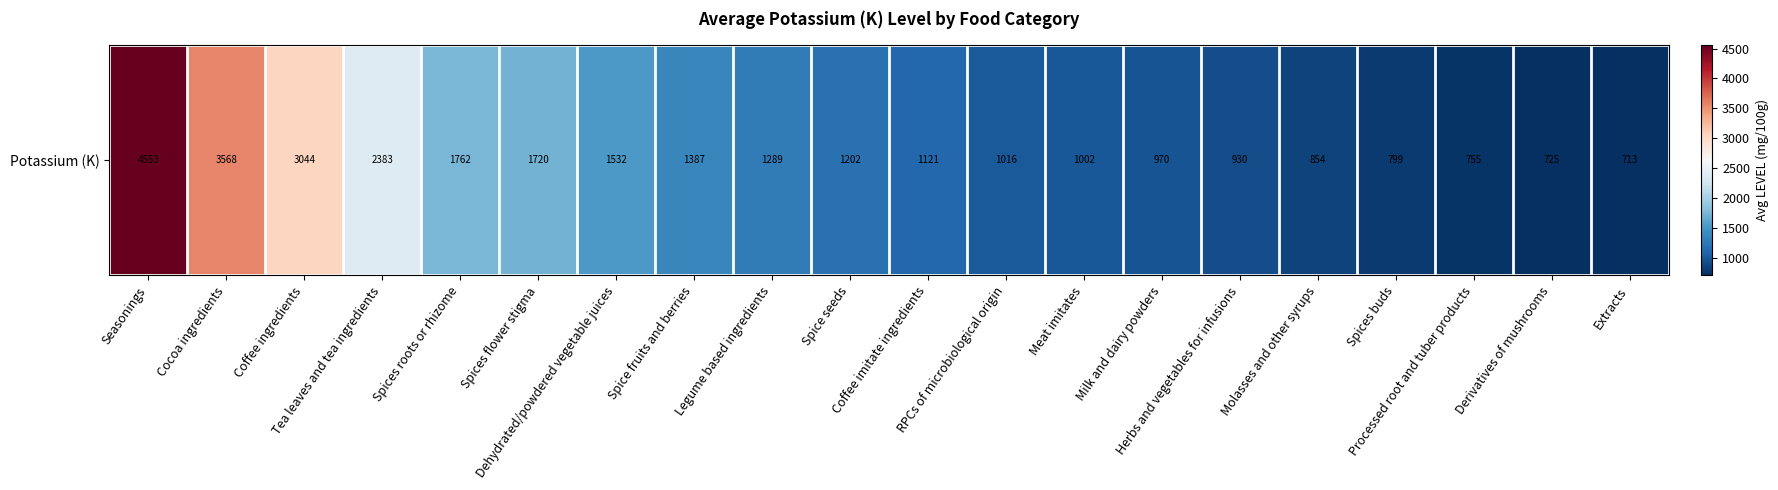

Which has a higher value, Legume based ingredients or Spice seeds?

Legume based ingredients